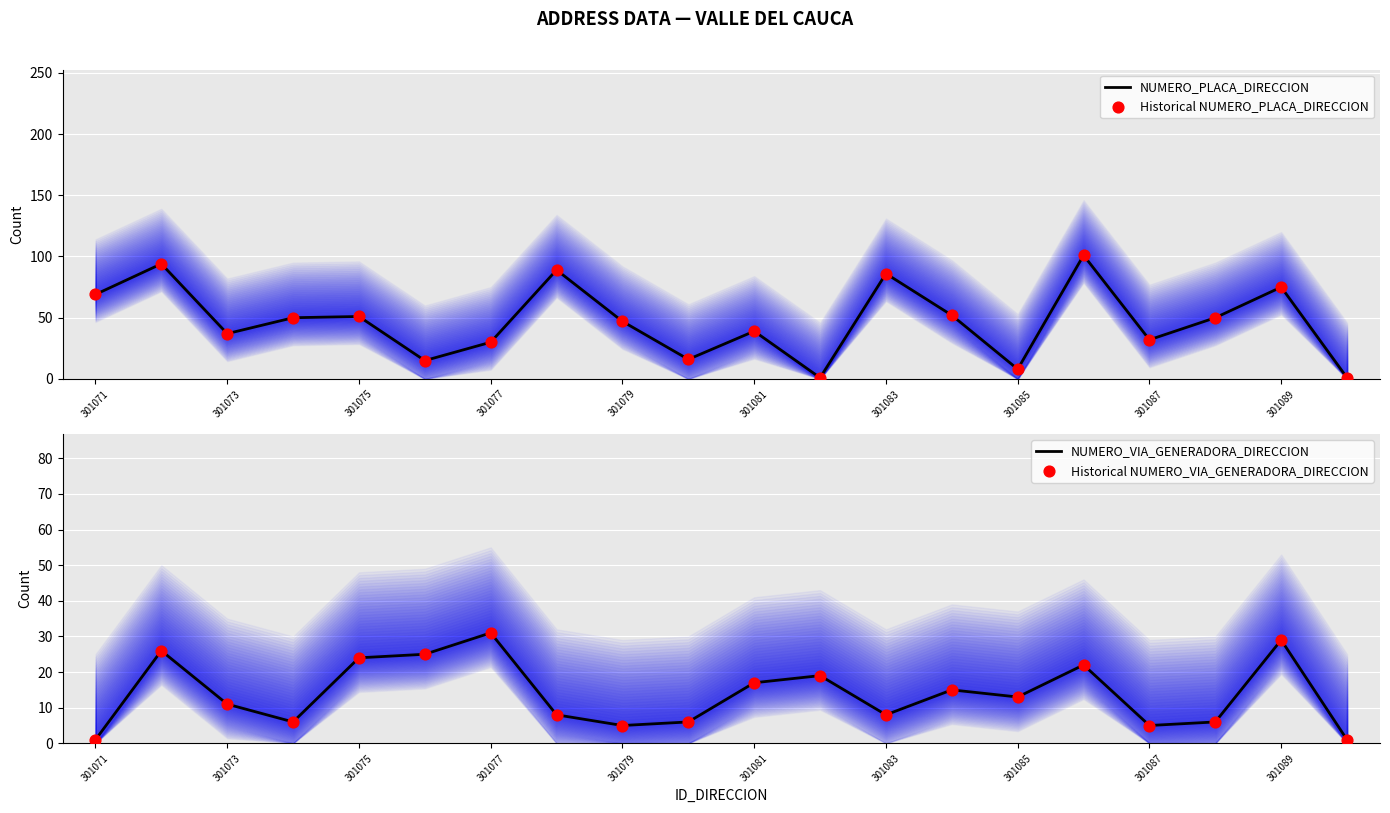

Which series has the largest total across all categories?

NUMERO_PLACA_DIRECCION